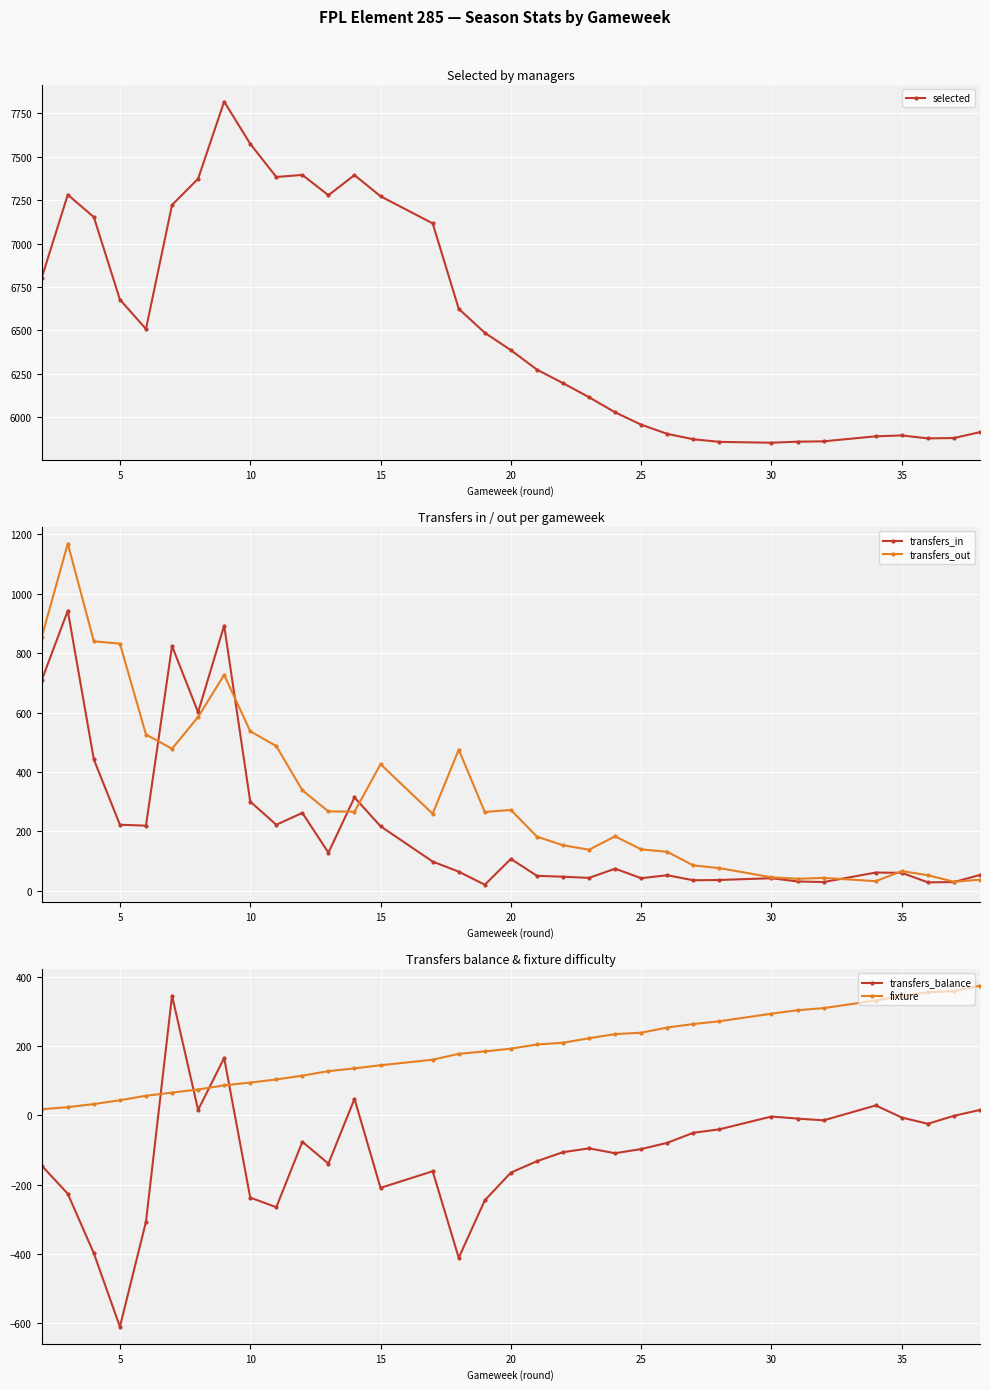

True or false: fixture and transfers_balance intersect in this chart.

True